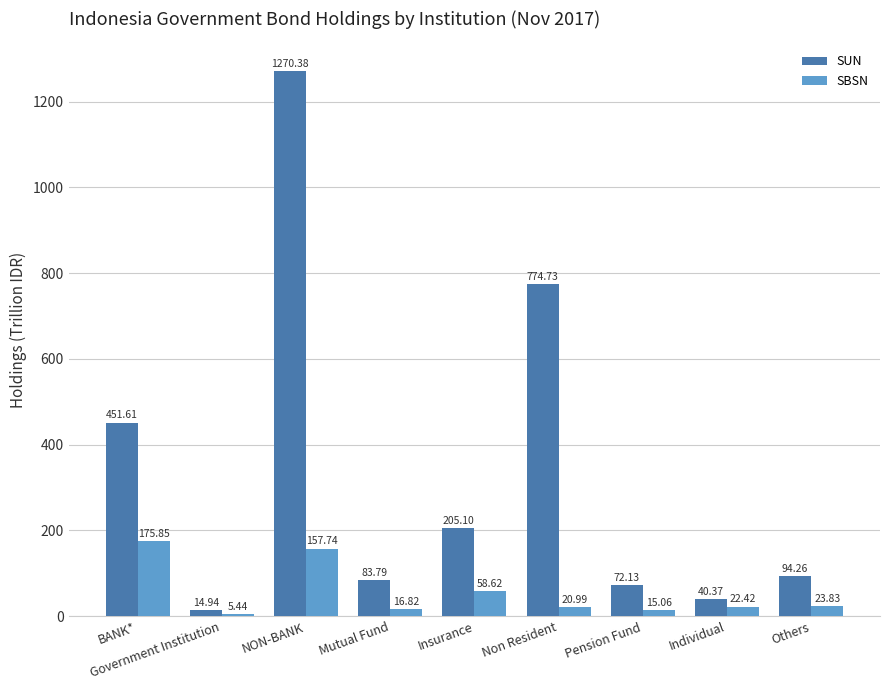

Between Government Institution and Individual, which series saw the biggest shift?

SUN